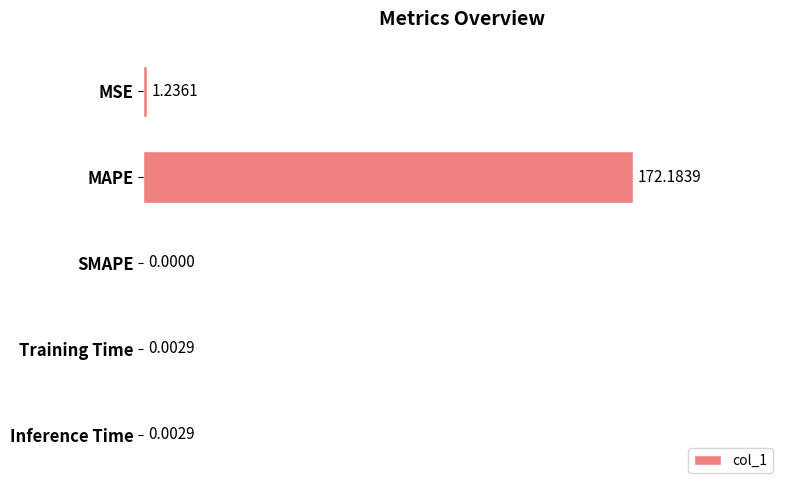

At which category does the chart reach its peak across all series?

MAPE